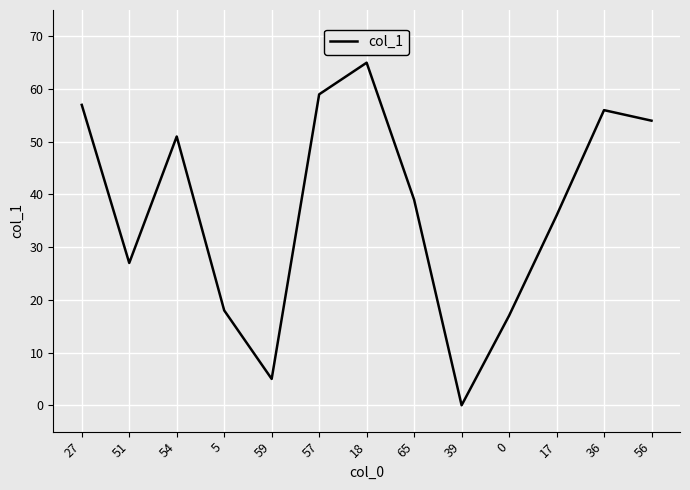

What is the average value?

37